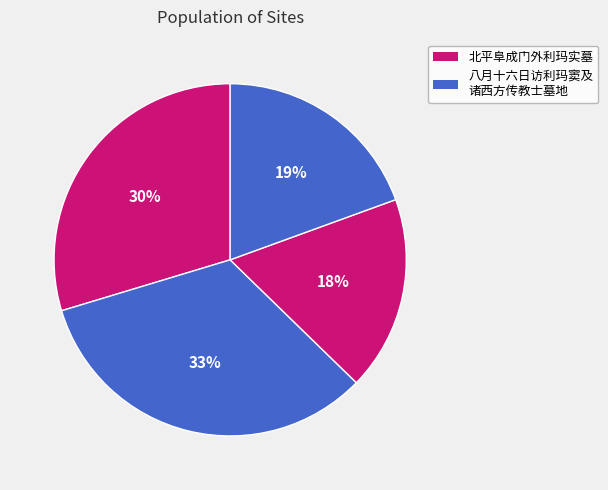

How many slices are in this pie chart?

4